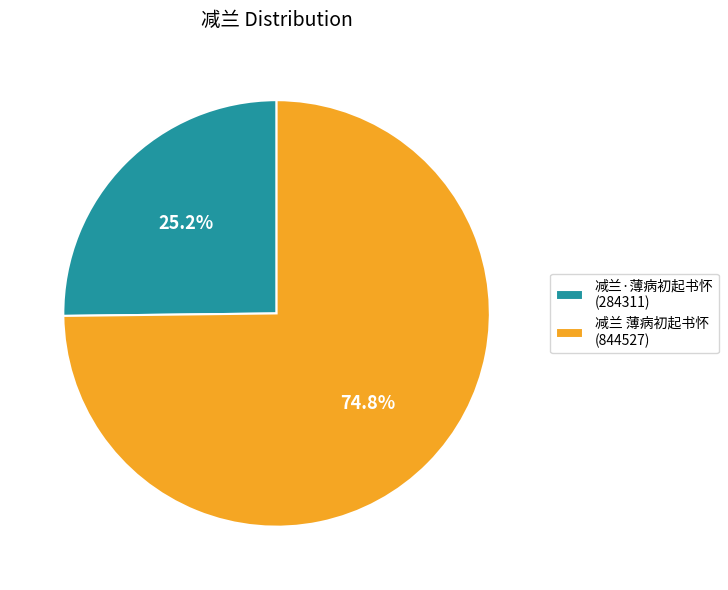

To the nearest percent, what percentage of the pie is 减兰 薄病初起书怀?

75%